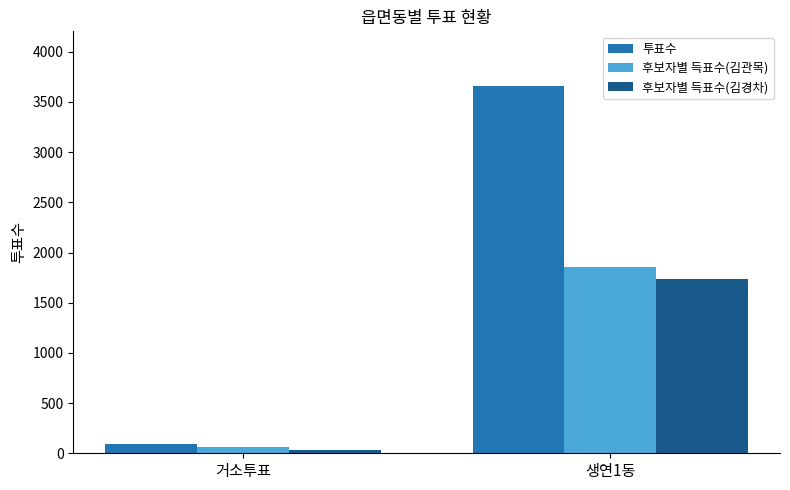

How many groups of bars are there?

2